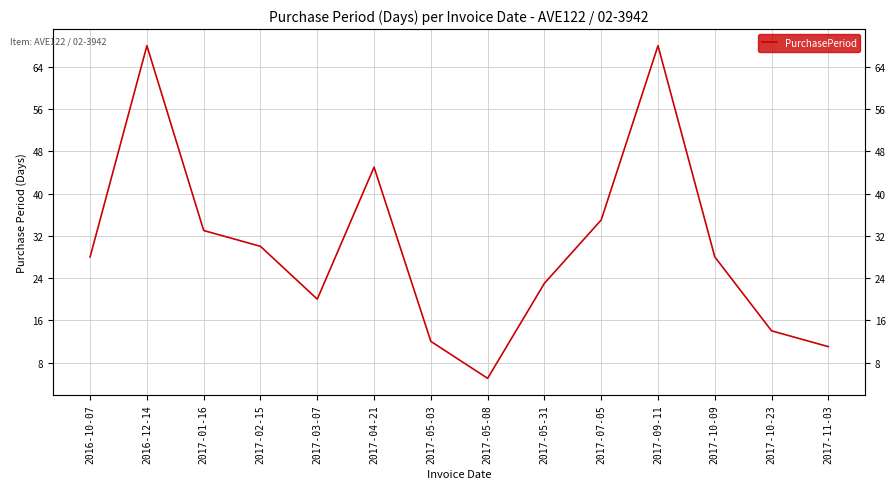

Where does the data first go above 28?

2016-12-14